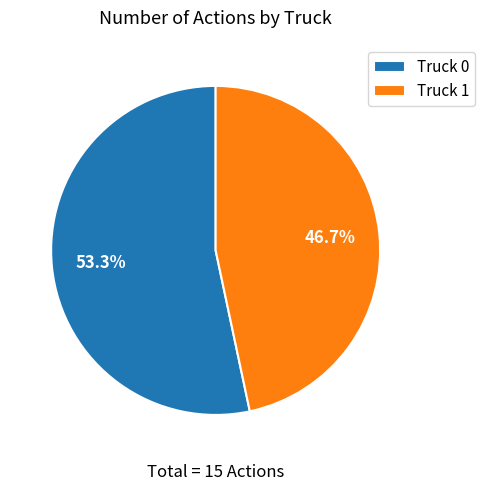

Between Truck 1 and Truck 0, which is larger?

Truck 0